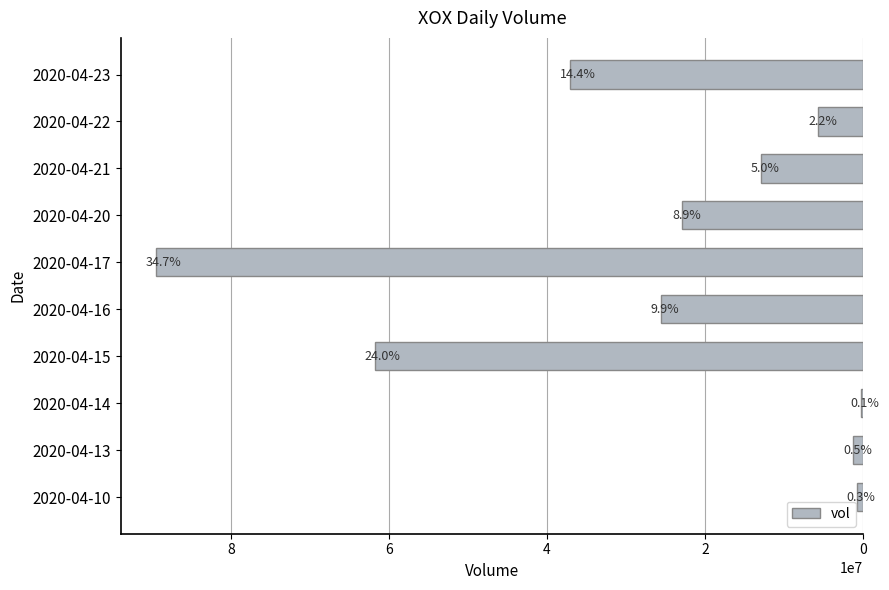

Are the bars horizontal?

Yes